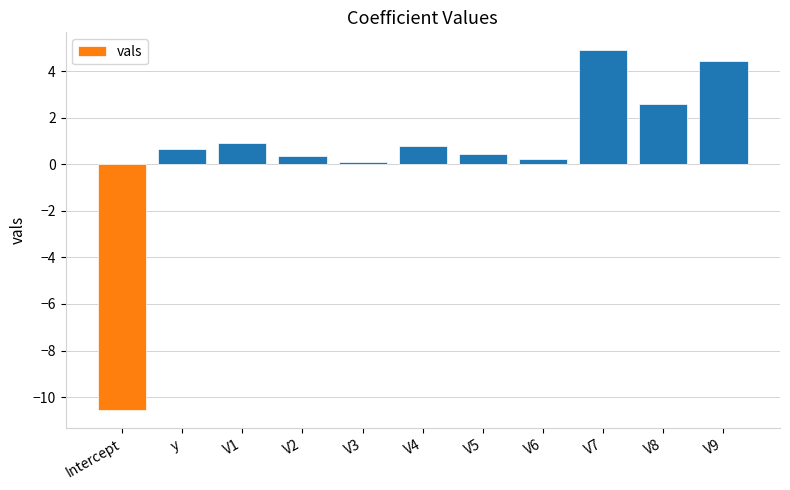

Does the chart contain any negative values?

Yes